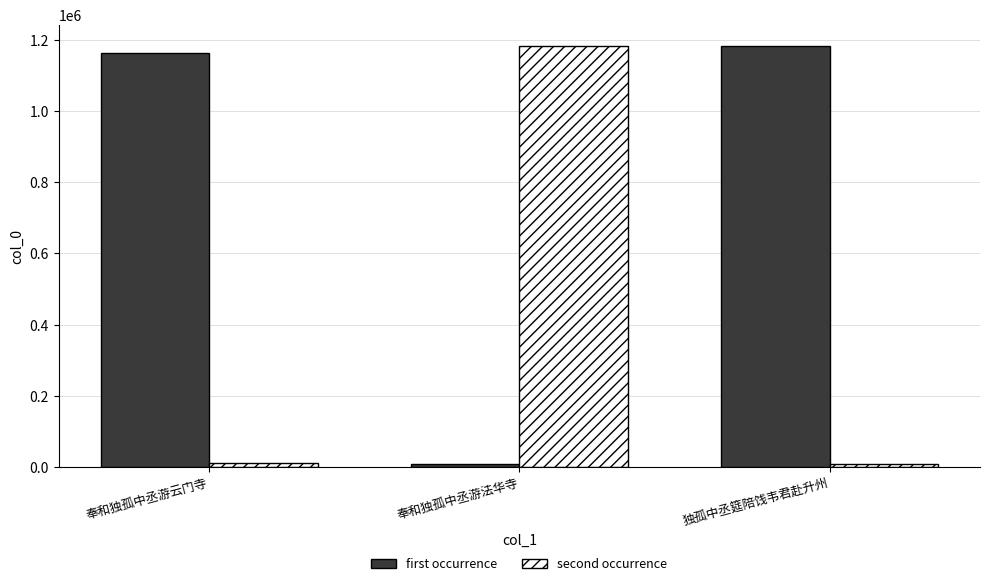

True or false: first occurrence has a value of 2070746 at 奉和独孤中丞游云门寺.

False